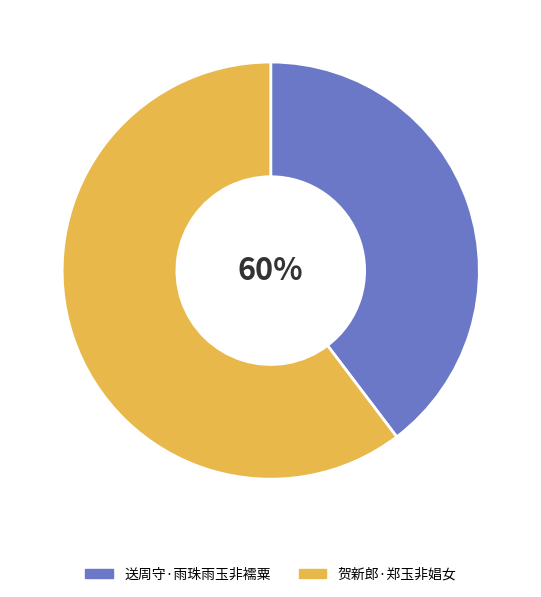

Is it true that 贺新郎·郑玉非娼女 is 67% of the pie?

False